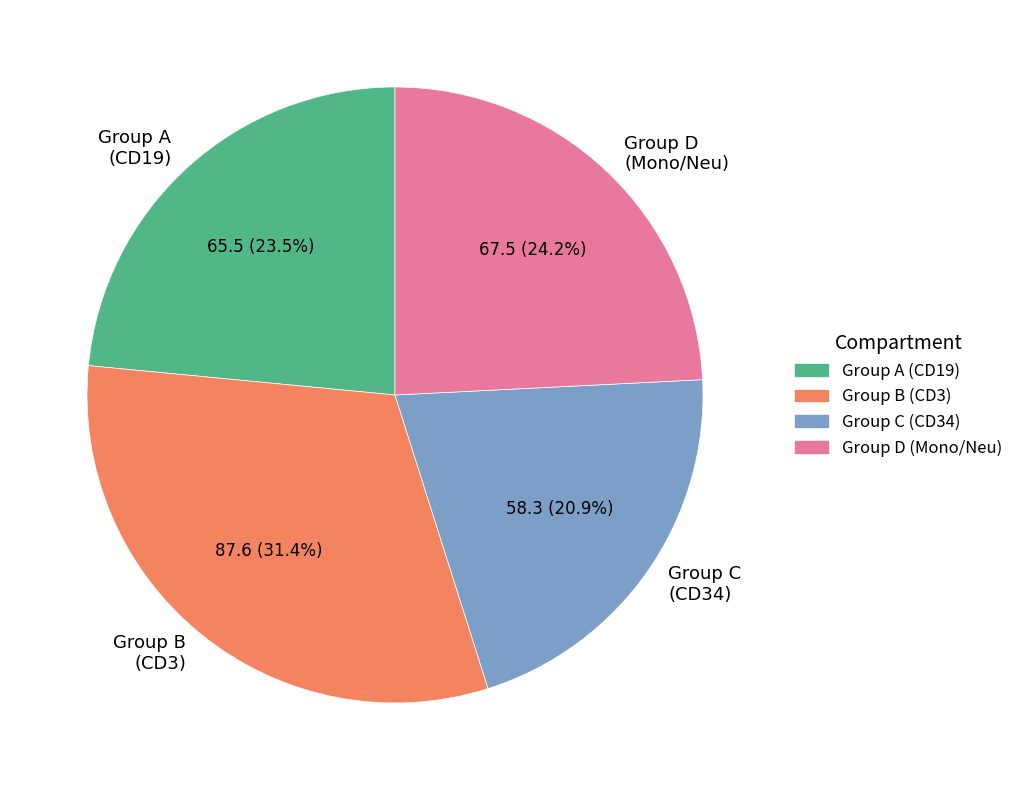

Which slice is the smallest?

Group C (CD34)